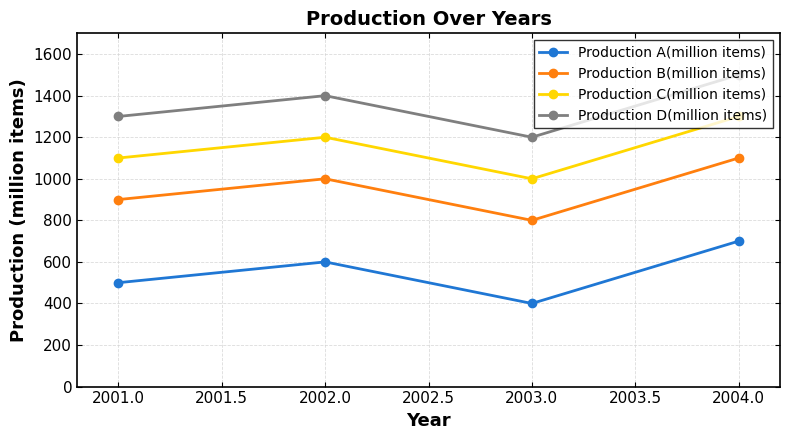

At how many categories does at least one series exceed 946?

4